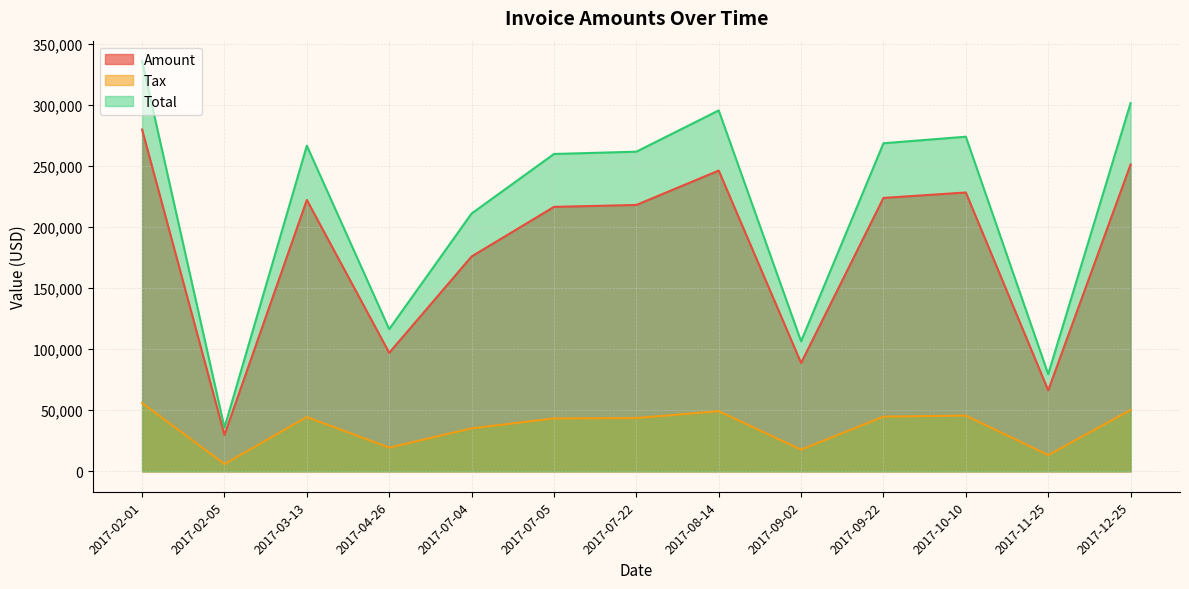

Is the value of Tax at 2017-12-25 greater than the value of Total at 2017-03-13?

No